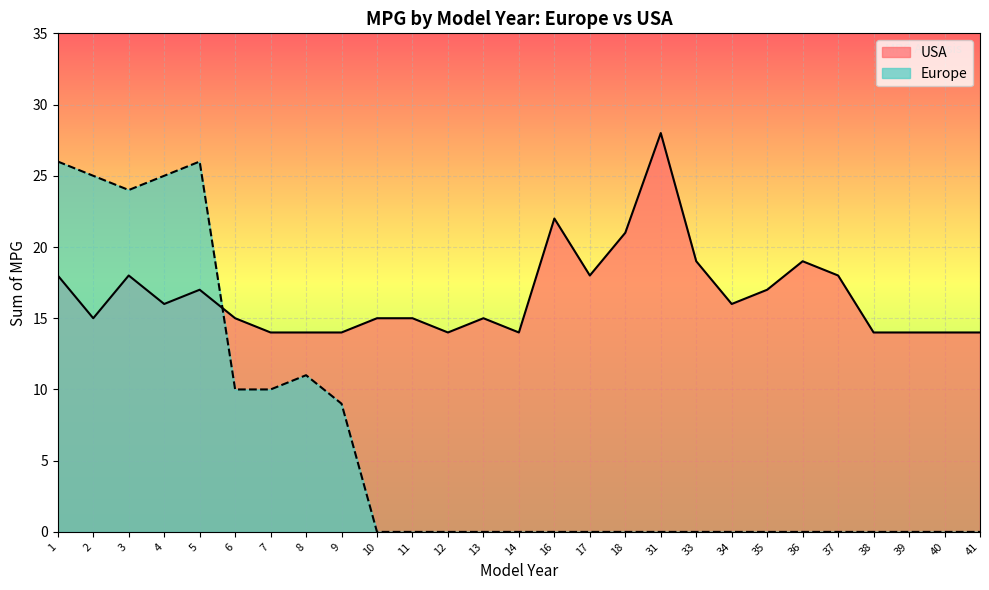

What is the difference between the maximum and second lowest values in the Europe series?

26